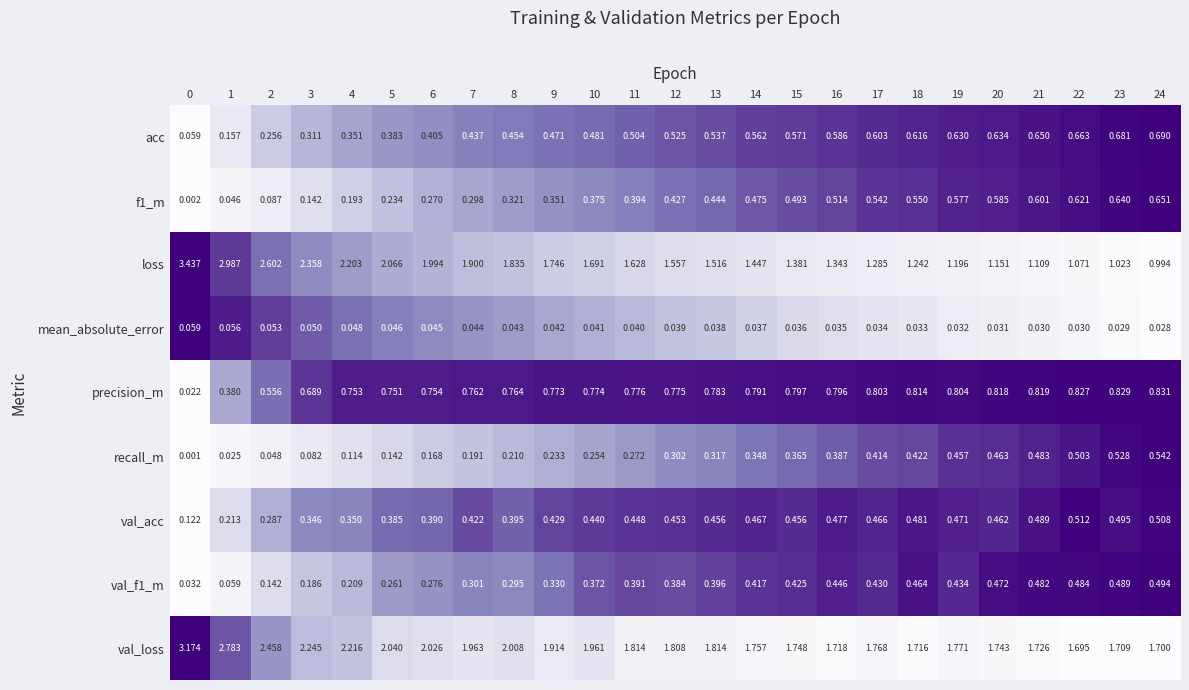

Which series has the widest spread of values?

loss